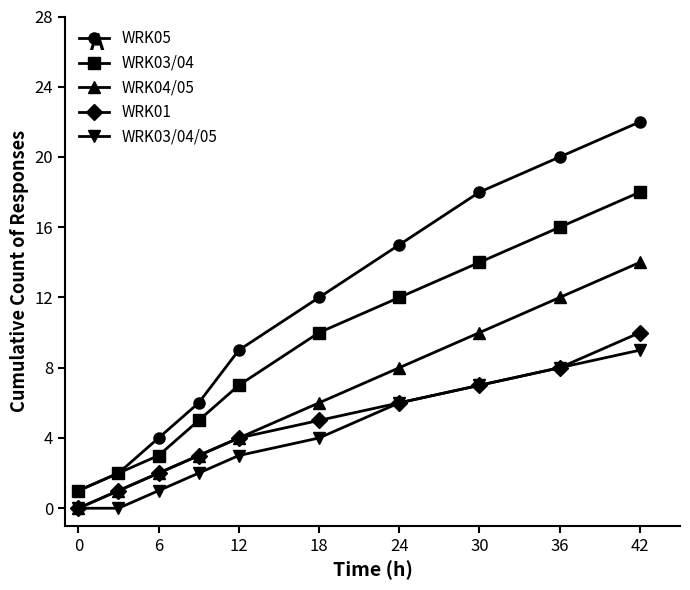

True or false: WRK04/05 and WRK03/04 cross at least once.

False